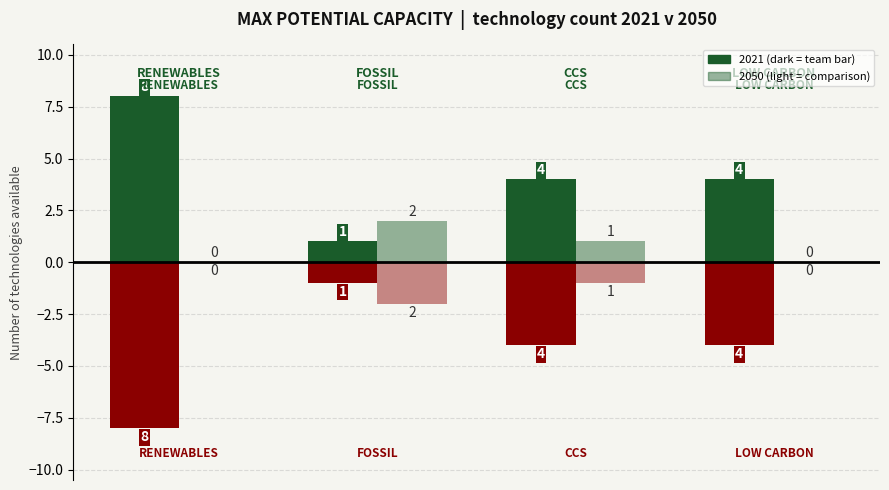

True or false: the data shows 1 at 1.

False